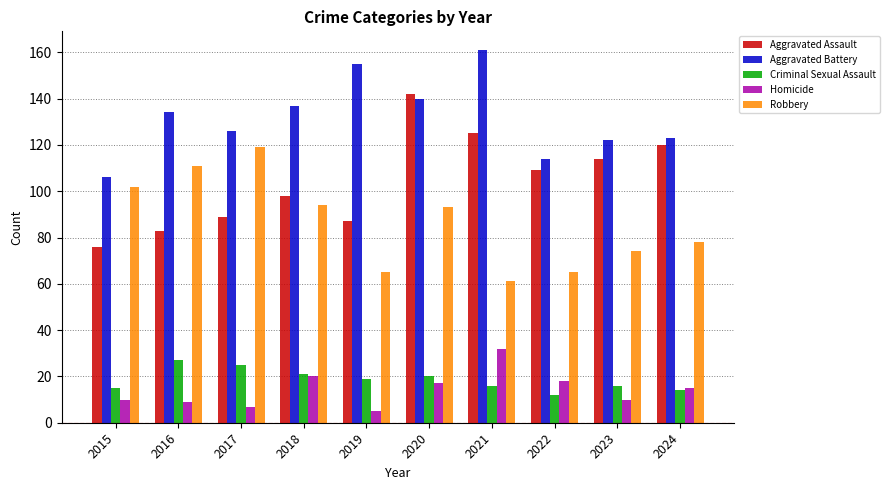

Which series has the largest range (max minus min)?

Aggravated Assault